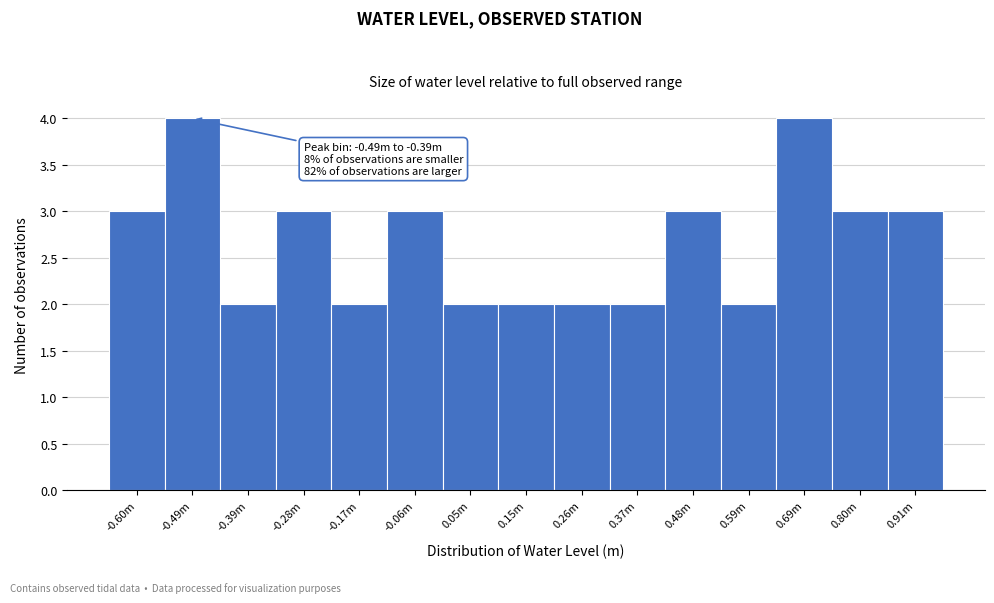

Reading left to right, transcribe all the data shown in this chart.

-0.60m=3	-0.49m=4	-0.39m=2	-0.28m=3	-0.17m=2	-0.06m=3	0.05m=2	0.15m=2	0.26m=2	0.37m=2	0.48m=3	0.59m=2	0.69m=4	0.80m=3	0.91m=3